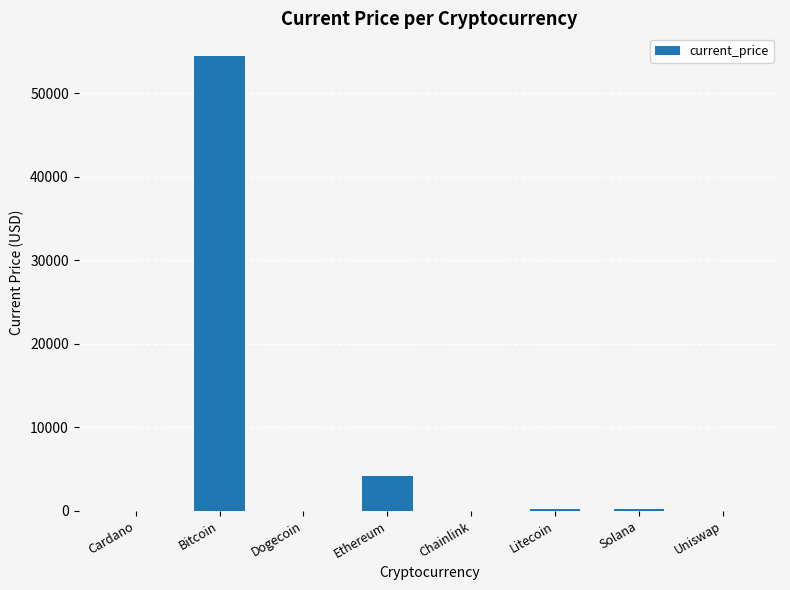

What is the sum of all values?

59001.0